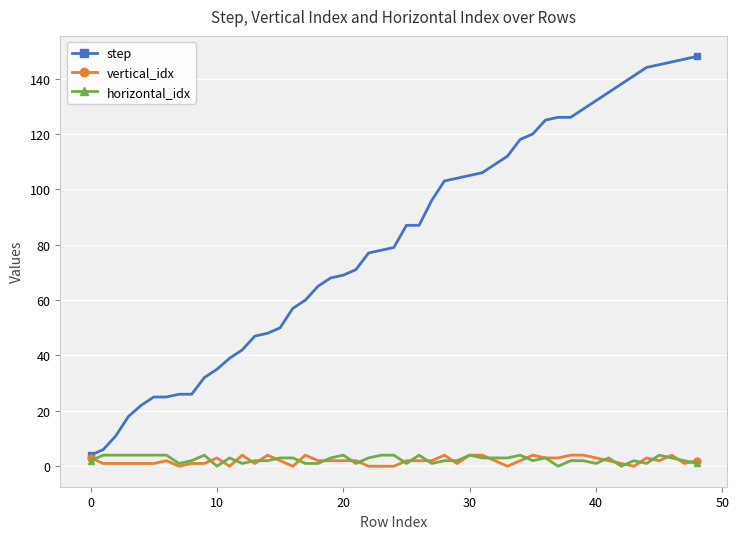

At how many categories does at least one series exceed 56?

33